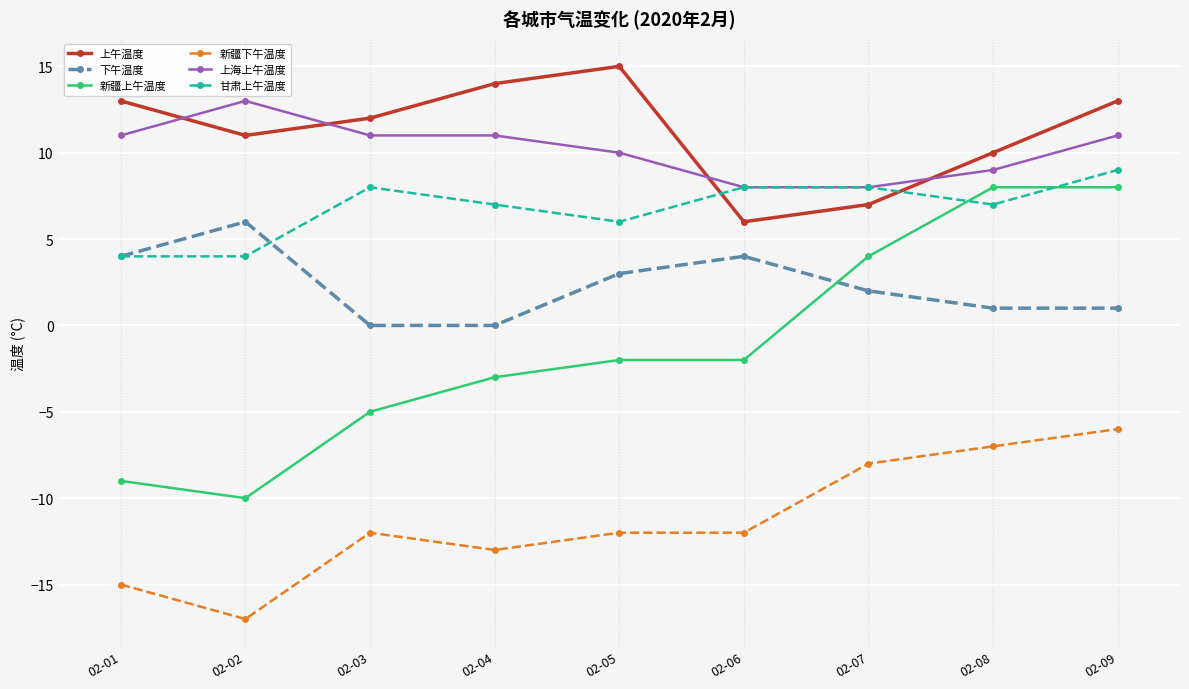

What are all the series names shown in the legend?

上午温度, 下午温度, 新疆上午温度, 新疆下午温度, 上海上午温度, 甘肃上午温度